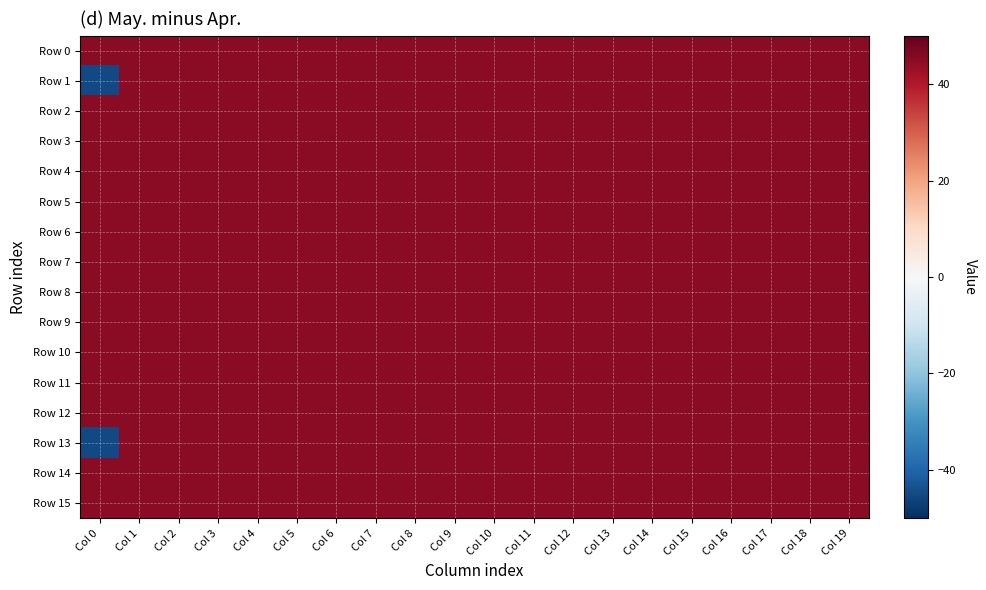

Reading left to right, transcribe all the data shown in this chart.

Row 0: Col 0=45	Col 1=45	Col 2=45	Col 3=45	Col 4=45	Col 5=45	Col 6=45	Col 7=45	Col 8=45	Col 9=45	Col 10=45	Col 11=45	Col 12=45	Col 13=45	Col 14=45	Col 15=45	Col 16=45	Col 17=45	Col 18=45	Col 19=45
Row 1: Col 0=-45	Col 1=45	Col 2=45	Col 3=45	Col 4=45	Col 5=45	Col 6=45	Col 7=45	Col 8=45	Col 9=45	Col 10=45	Col 11=45	Col 12=45	Col 13=45	Col 14=45	Col 15=45	Col 16=45	Col 17=45	Col 18=45	Col 19=45
Row 2: Col 0=45	Col 1=45	Col 2=45	Col 3=45	Col 4=45	Col 5=45	Col 6=45	Col 7=45	Col 8=45	Col 9=45	Col 10=45	Col 11=45	Col 12=45	Col 13=45	Col 14=45	Col 15=45	Col 16=45	Col 17=45	Col 18=45	Col 19=45
Row 3: Col 0=45	Col 1=45	Col 2=45	Col 3=45	Col 4=45	Col 5=45	Col 6=45	Col 7=45	Col 8=45	Col 9=45	Col 10=45	Col 11=45	Col 12=45	Col 13=45	Col 14=45	Col 15=45	Col 16=45	Col 17=45	Col 18=45	Col 19=45
Row 4: Col 0=45	Col 1=45	Col 2=45	Col 3=45	Col 4=45	Col 5=45	Col 6=45	Col 7=45	Col 8=45	Col 9=45	Col 10=45	Col 11=45	Col 12=45	Col 13=45	Col 14=45	Col 15=45	Col 16=45	Col 17=45	Col 18=45	Col 19=45
Row 5: Col 0=45	Col 1=45	Col 2=45	Col 3=45	Col 4=45	Col 5=45	Col 6=45	Col 7=45	Col 8=45	Col 9=45	Col 10=45	Col 11=45	Col 12=45	Col 13=45	Col 14=45	Col 15=45	Col 16=45	Col 17=45	Col 18=45	Col 19=45
Row 6: Col 0=45	Col 1=45	Col 2=45	Col 3=45	Col 4=45	Col 5=45	Col 6=45	Col 7=45	Col 8=45	Col 9=45	Col 10=45	Col 11=45	Col 12=45	Col 13=45	Col 14=45	Col 15=45	Col 16=45	Col 17=45	Col 18=45	Col 19=45
Row 7: Col 0=45	Col 1=45	Col 2=45	Col 3=45	Col 4=45	Col 5=45	Col 6=45	Col 7=45	Col 8=45	Col 9=45	Col 10=45	Col 11=45	Col 12=45	Col 13=45	Col 14=45	Col 15=45	Col 16=45	Col 17=45	Col 18=45	Col 19=45
Row 8: Col 0=45	Col 1=45	Col 2=45	Col 3=45	Col 4=45	Col 5=45	Col 6=45	Col 7=45	Col 8=45	Col 9=45	Col 10=45	Col 11=45	Col 12=45	Col 13=45	Col 14=45	Col 15=45	Col 16=45	Col 17=45	Col 18=45	Col 19=45
Row 9: Col 0=45	Col 1=45	Col 2=45	Col 3=45	Col 4=45	Col 5=45	Col 6=45	Col 7=45	Col 8=45	Col 9=45	Col 10=45	Col 11=45	Col 12=45	Col 13=45	Col 14=45	Col 15=45	Col 16=45	Col 17=45	Col 18=45	Col 19=45
Row 10: Col 0=45	Col 1=45	Col 2=45	Col 3=45	Col 4=45	Col 5=45	Col 6=45	Col 7=45	Col 8=45	Col 9=45	Col 10=45	Col 11=45	Col 12=45	Col 13=45	Col 14=45	Col 15=45	Col 16=45	Col 17=45	Col 18=45	Col 19=45
Row 11: Col 0=45	Col 1=45	Col 2=45	Col 3=45	Col 4=45	Col 5=45	Col 6=45	Col 7=45	Col 8=45	Col 9=45	Col 10=45	Col 11=45	Col 12=45	Col 13=45	Col 14=45	Col 15=45	Col 16=45	Col 17=45	Col 18=45	Col 19=45
Row 12: Col 0=45	Col 1=45	Col 2=45	Col 3=45	Col 4=45	Col 5=45	Col 6=45	Col 7=45	Col 8=45	Col 9=45	Col 10=45	Col 11=45	Col 12=45	Col 13=45	Col 14=45	Col 15=45	Col 16=45	Col 17=45	Col 18=45	Col 19=45
Row 13: Col 0=-45	Col 1=45	Col 2=45	Col 3=45	Col 4=45	Col 5=45	Col 6=45	Col 7=45	Col 8=45	Col 9=45	Col 10=45	Col 11=45	Col 12=45	Col 13=45	Col 14=45	Col 15=45	Col 16=45	Col 17=45	Col 18=45	Col 19=45
Row 14: Col 0=45	Col 1=45	Col 2=45	Col 3=45	Col 4=45	Col 5=45	Col 6=45	Col 7=45	Col 8=45	Col 9=45	Col 10=45	Col 11=45	Col 12=45	Col 13=45	Col 14=45	Col 15=45	Col 16=45	Col 17=45	Col 18=45	Col 19=45
Row 15: Col 0=45	Col 1=45	Col 2=45	Col 3=45	Col 4=45	Col 5=45	Col 6=45	Col 7=45	Col 8=45	Col 9=45	Col 10=45	Col 11=45	Col 12=45	Col 13=45	Col 14=45	Col 15=45	Col 16=45	Col 17=45	Col 18=45	Col 19=45